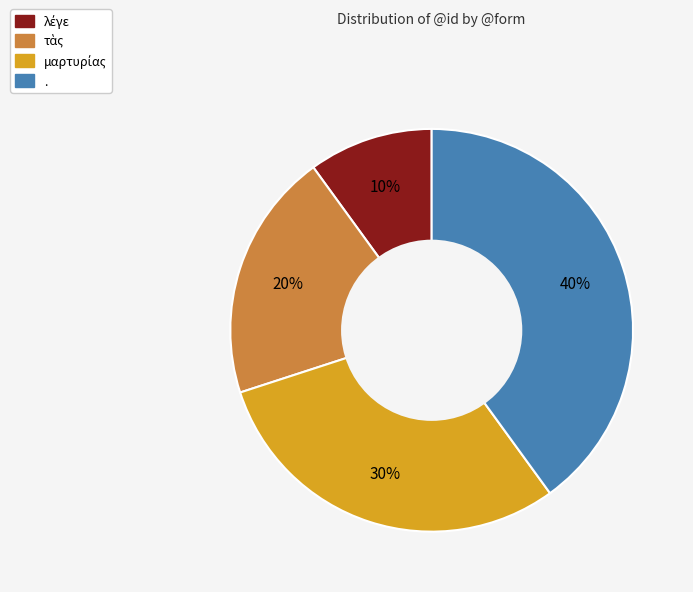

Which category has the biggest portion of the pie?

.